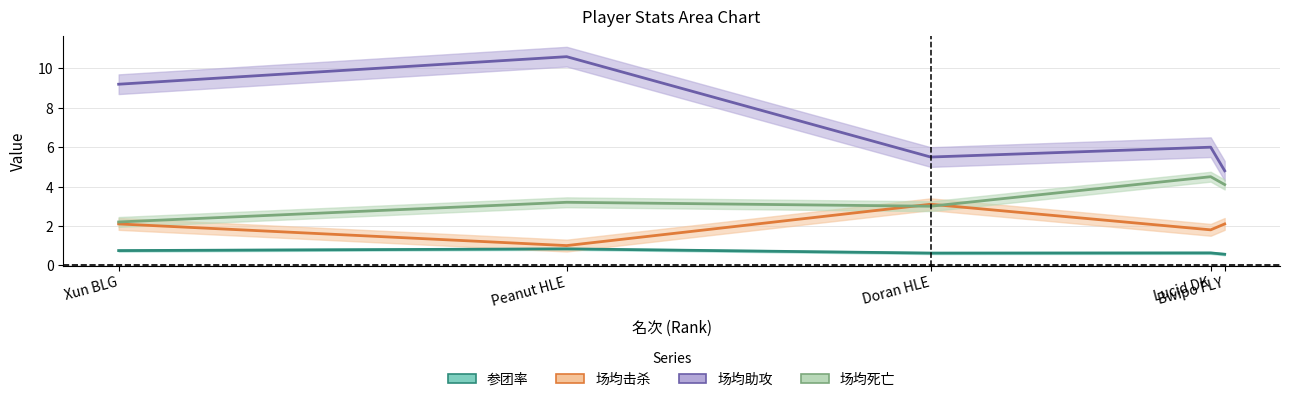

The 场均助攻 series shows 10.1 at Lucid DK. True or false?

False